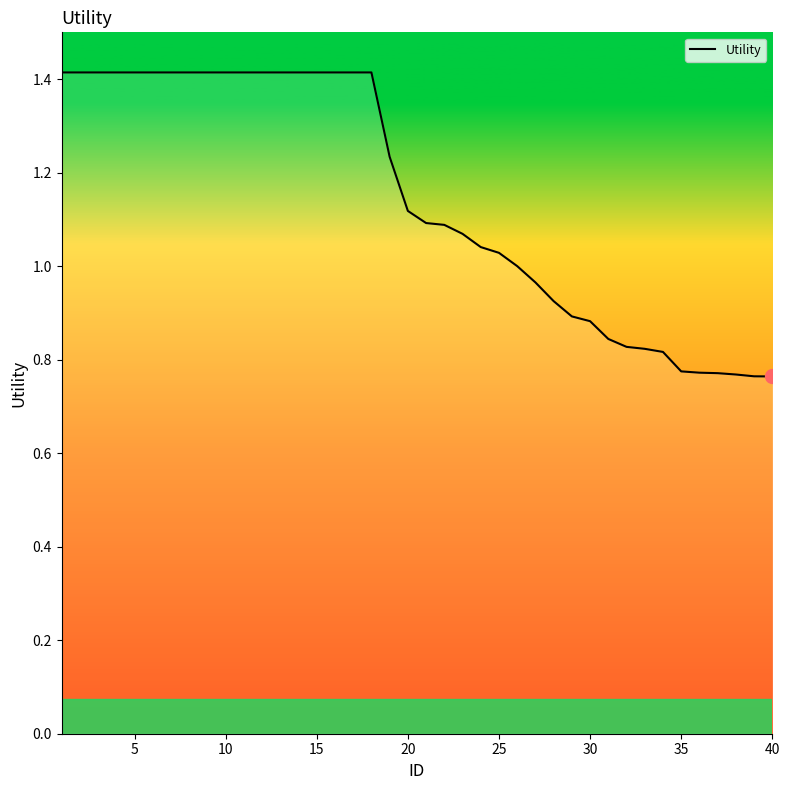

What is the maximum value shown in the chart?

1.4